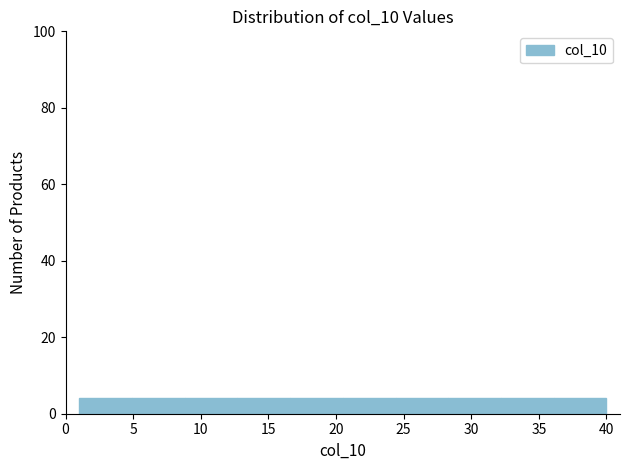

What is the height of the bar covering 1.0 to 4.9 on the x-axis? Neither the bar edges nor the heights are printed on the chart, so give them approximately, as read against the axes.

4